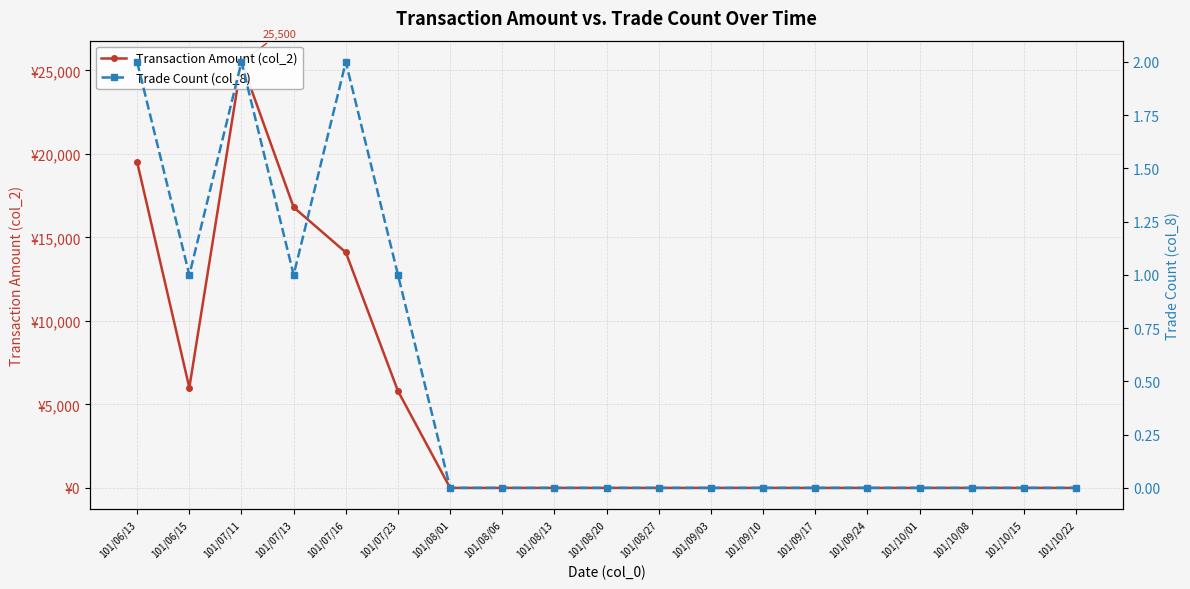

True or false: Trade Count (col_8) and Transaction Amount (col_2) intersect in this chart.

False